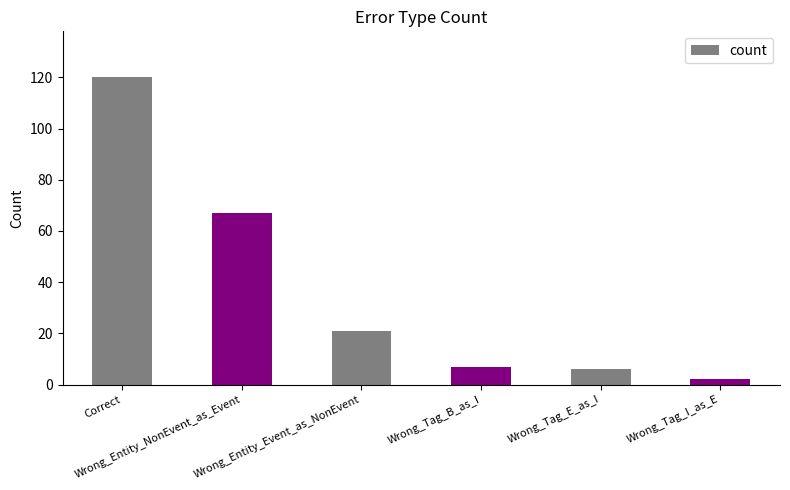

Between Wrong_Entity_Event_as_NonEvent and Wrong_Tag_E_as_I, which is larger?

Wrong_Entity_Event_as_NonEvent